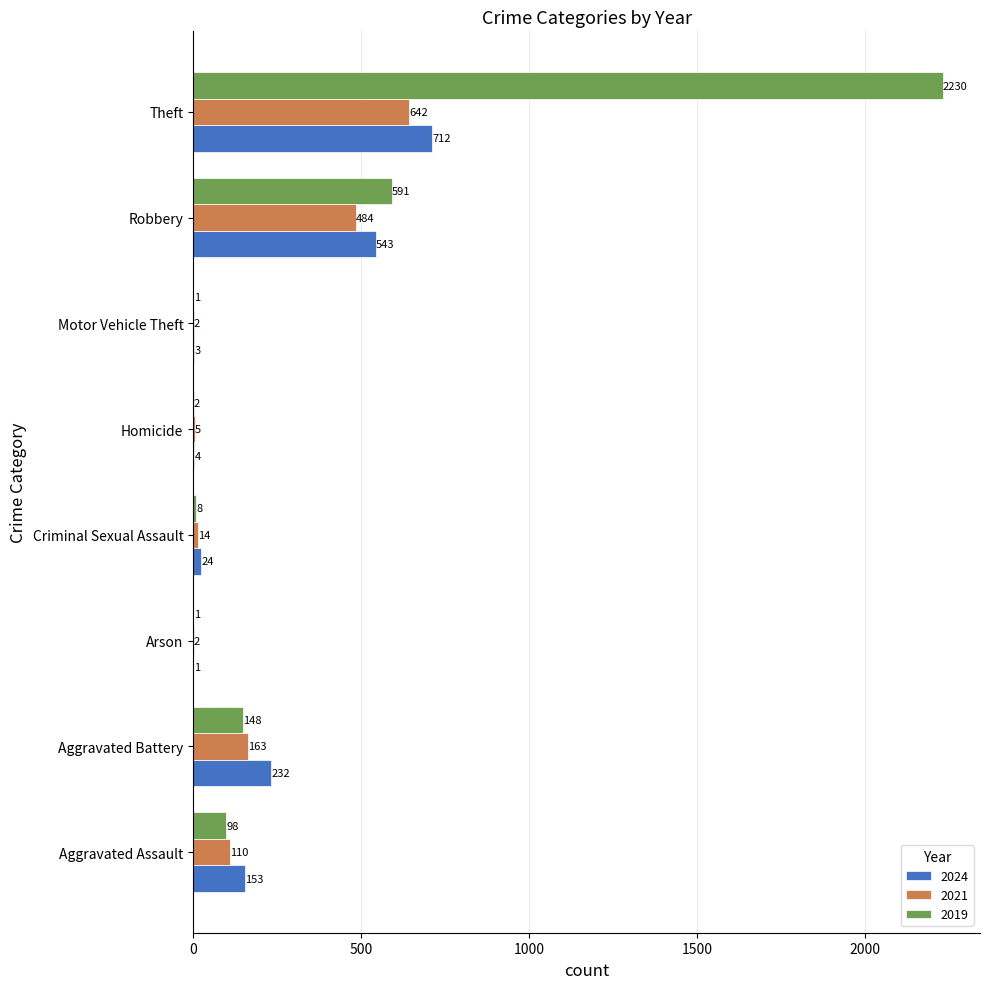

What is the difference between the 2024 values at Motor Vehicle Theft and Arson?

2